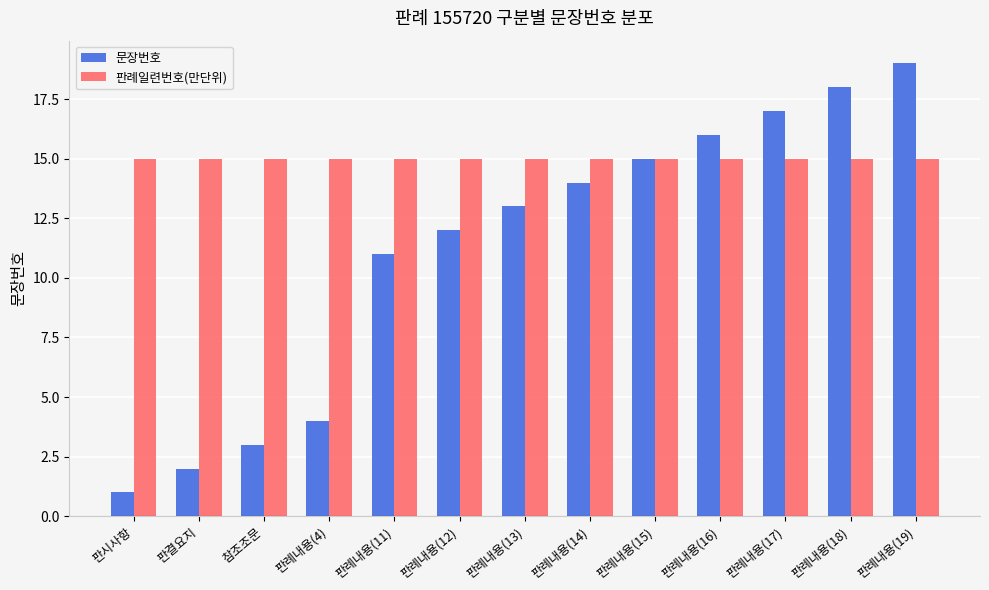

Reading left to right, list all the values displayed in this chart.

문장번호: 1	2	3	4	11	12	13	14	15	16	17	18	19
판례일련번호(만단위): 15	15	15	15	15	15	15	15	15	15	15	15	15